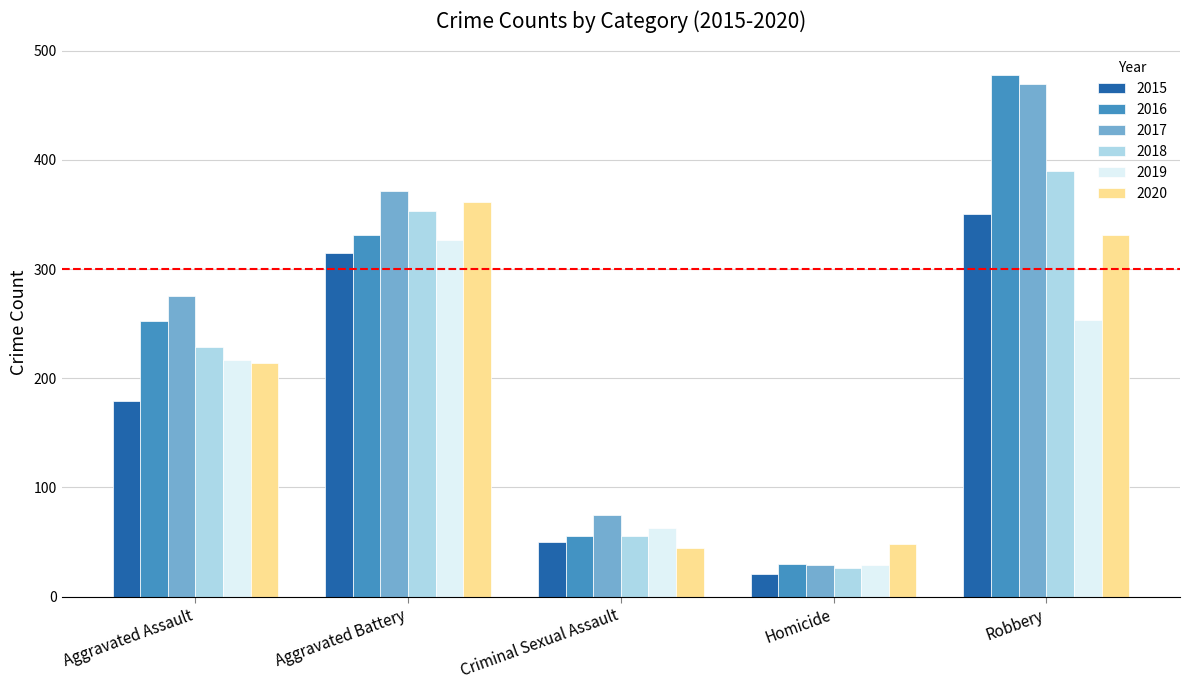

True or false: 2016 has a value of 478 at Robbery.

True